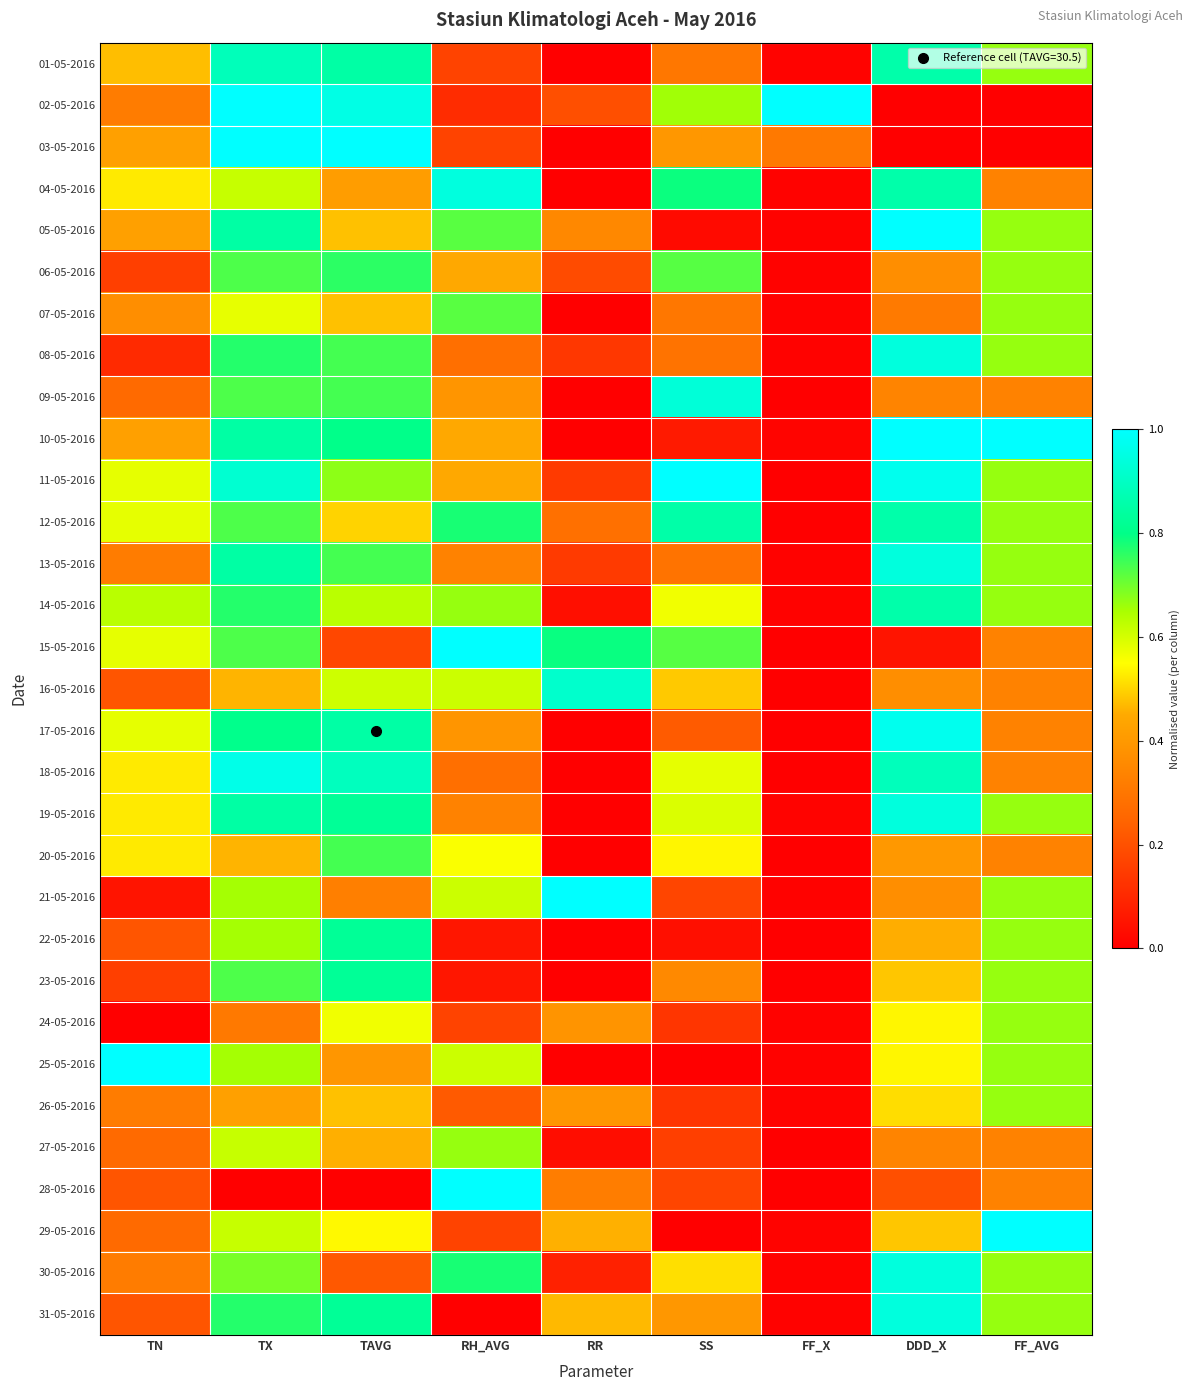

Which category has the lowest value across all series?

RR